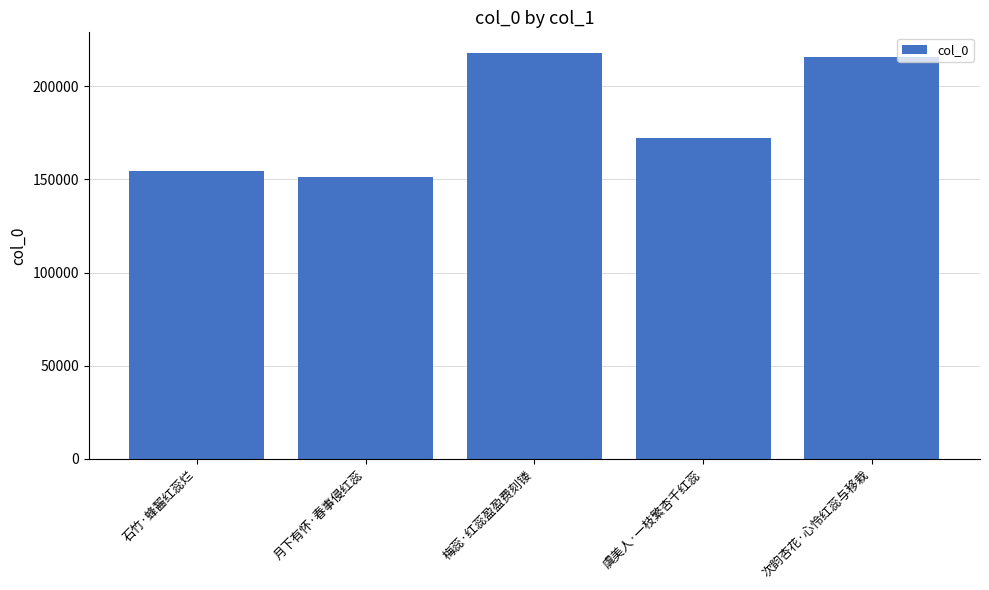

Reading right to left, transcribe all the data shown in this chart.

215753	172425	218007	151098	154506